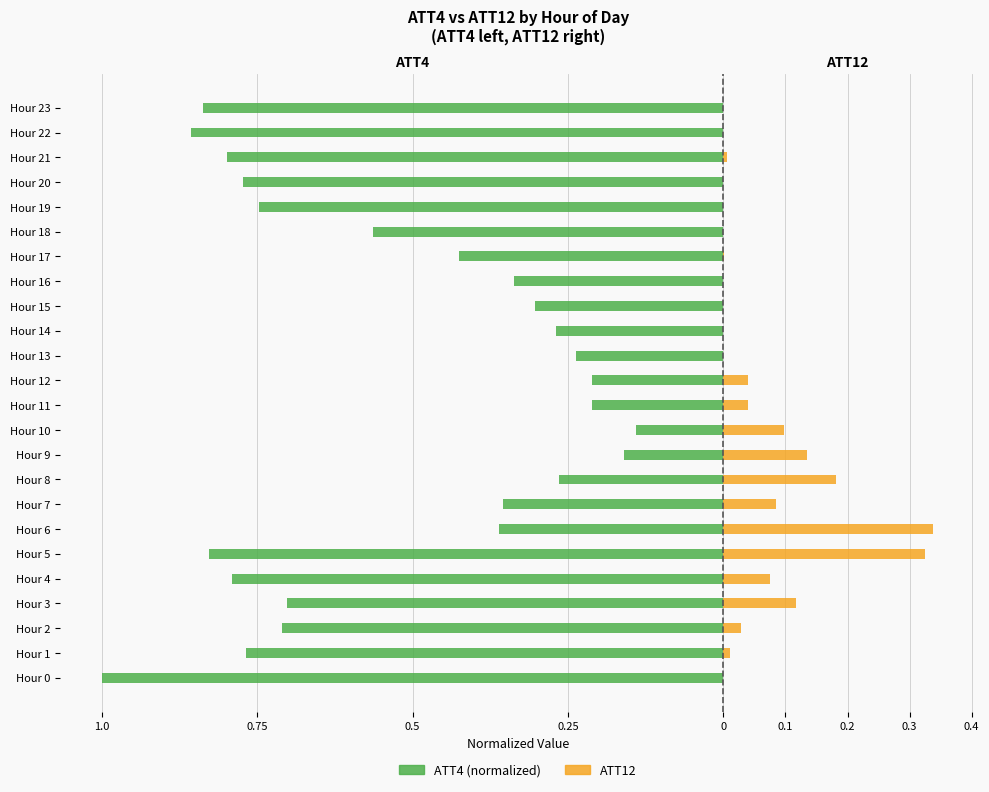

The ATT4 series shows -1.3 at Hour 5. True or false?

False